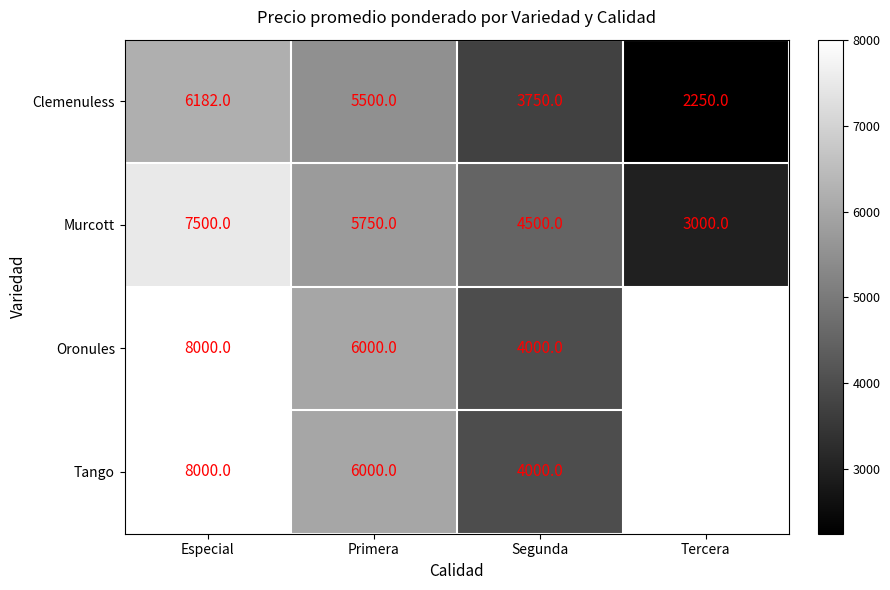

Rank the categories by Clemenuless value from highest to lowest.

Especial, Primera, Segunda, Tercera